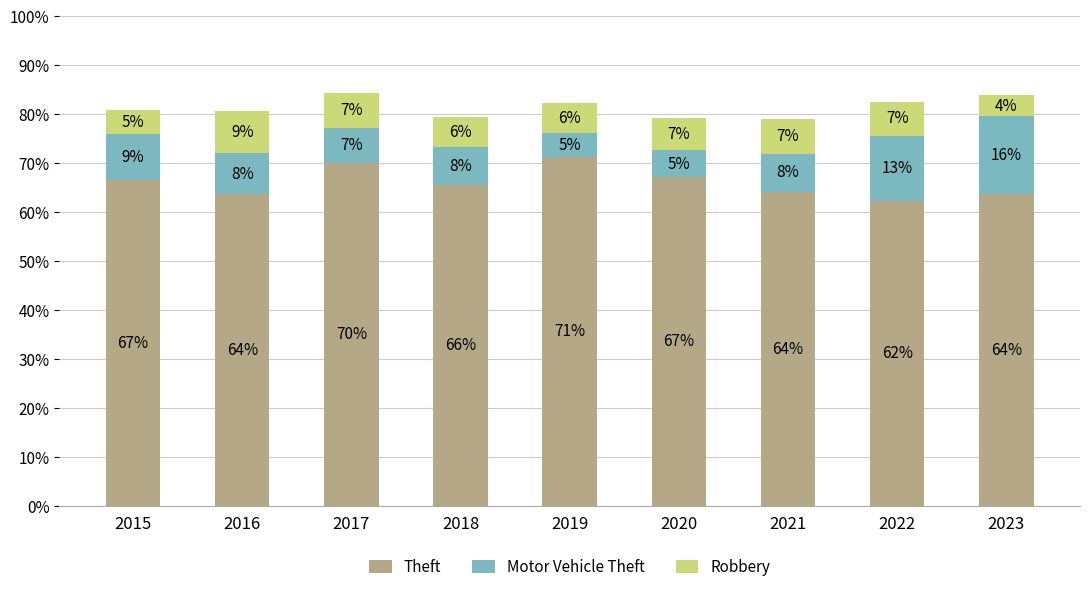

What is the maximum value for Theft?

71.2